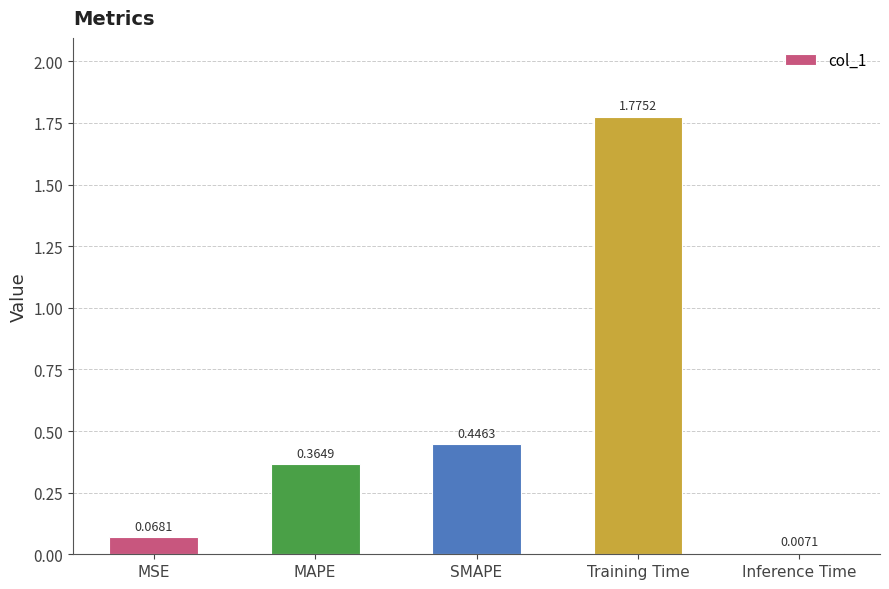

Which label corresponds to the smallest value in the chart?

Inference Time